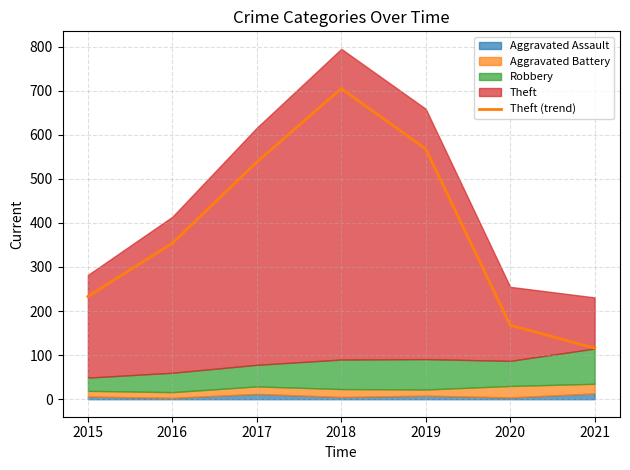

What is the difference between the maximum and minimum values?

589